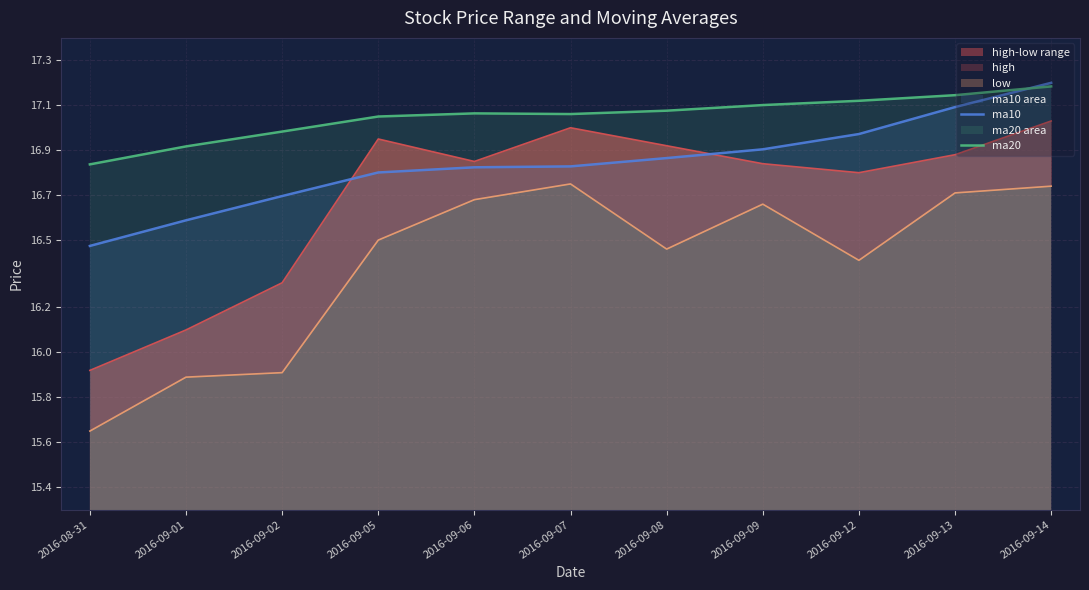

What is the difference between the maximum and minimum values in the ma10 series?

0.7